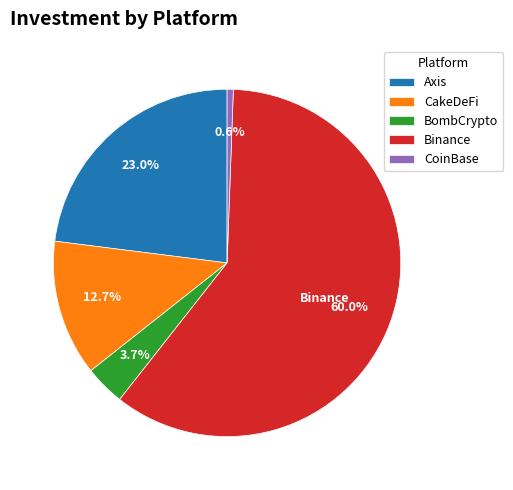

How many slices are in this pie chart?

5